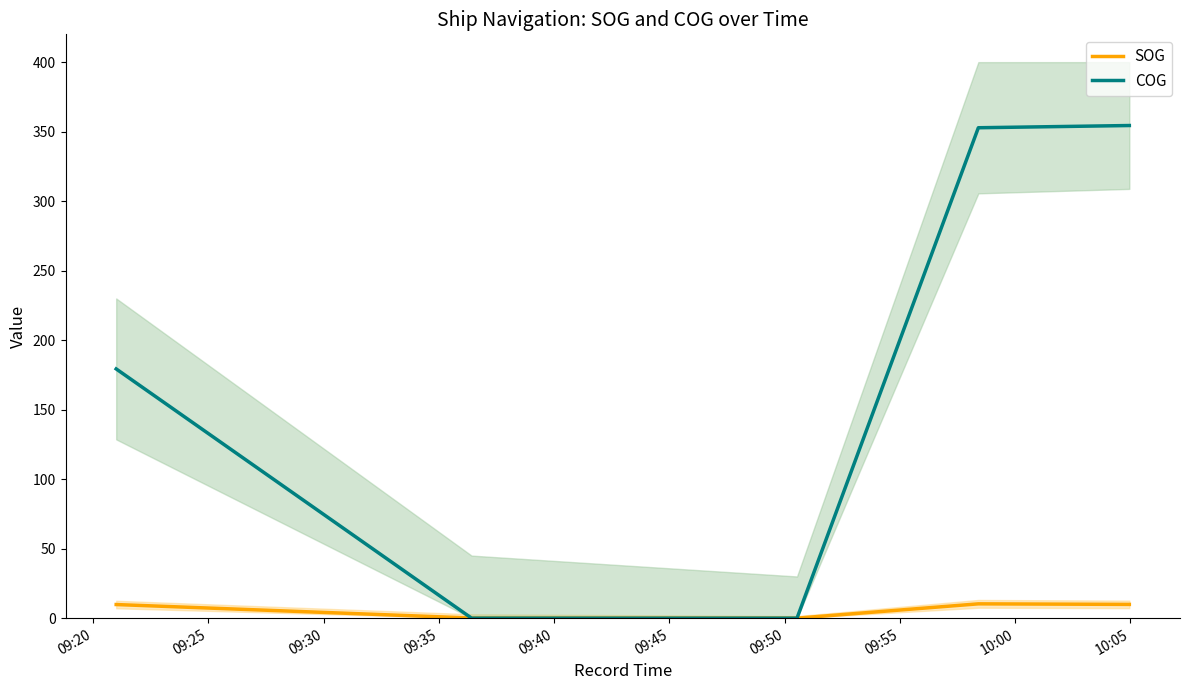

How many times do COG and SOG cross each other?

1